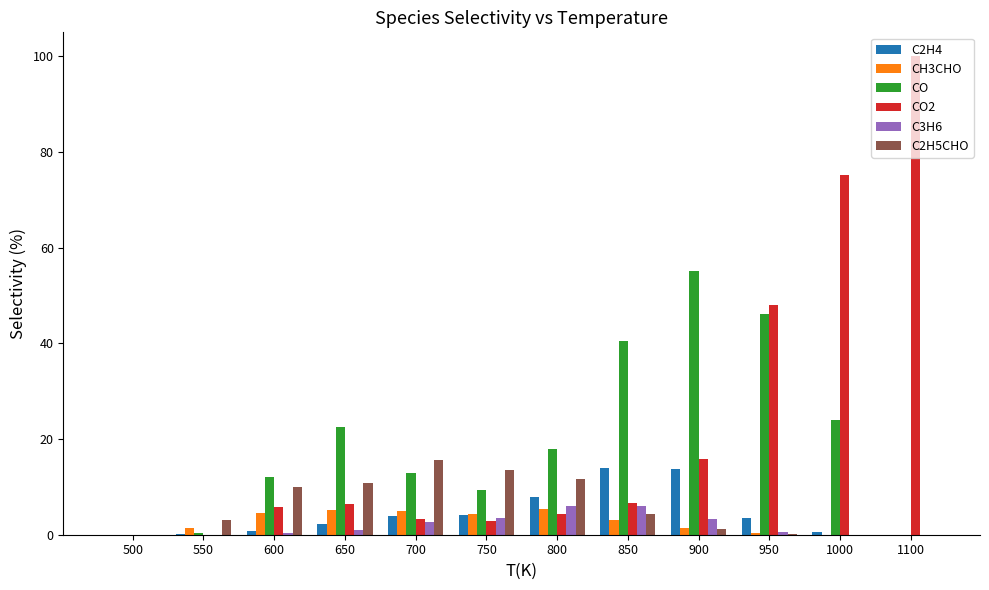

What is the spread (max minus min) of values at 800?

13.6